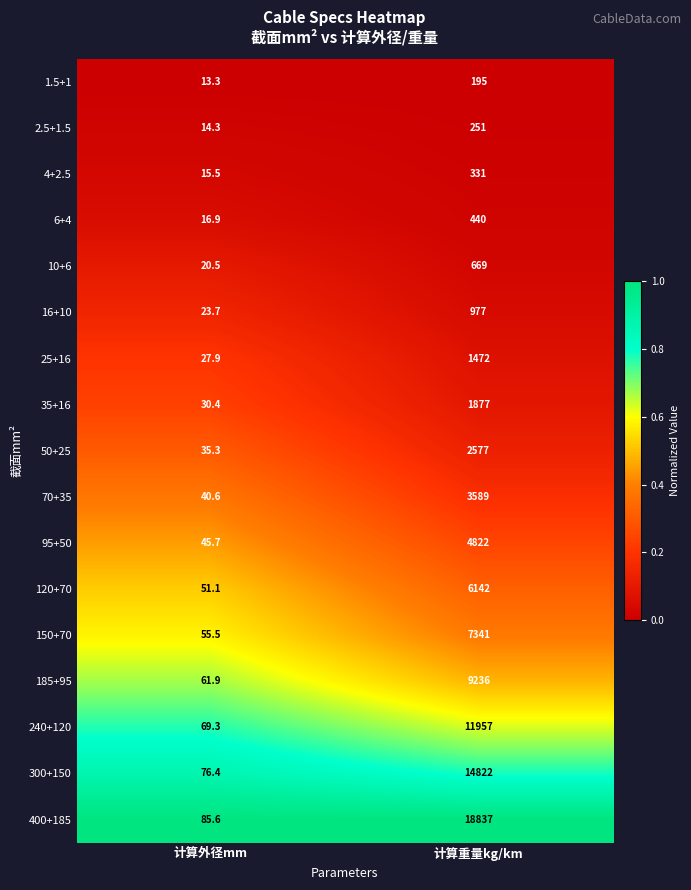

True or false: 70+35 has a value of 21.4 at 计算外径mm.

False